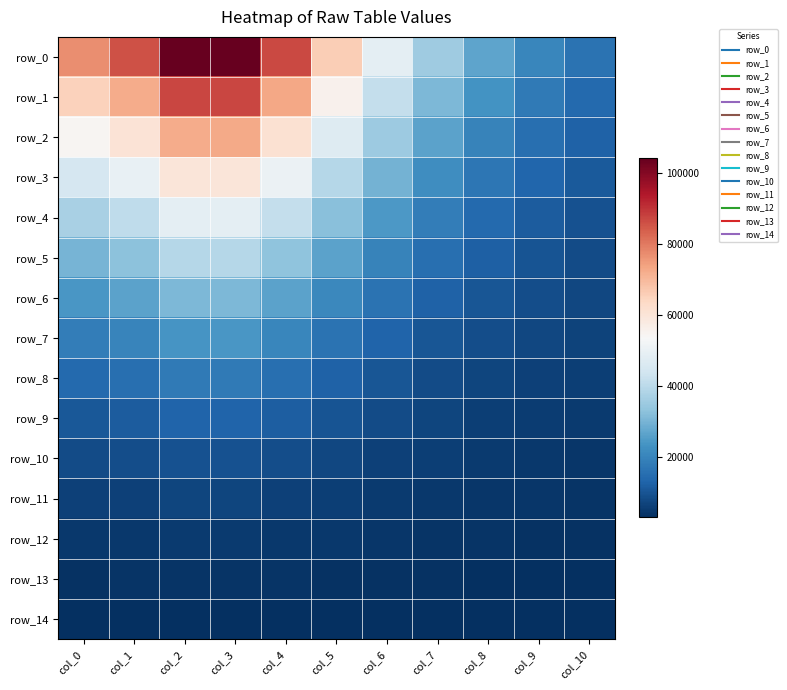

What is the maximum value for row_7?

23818.4